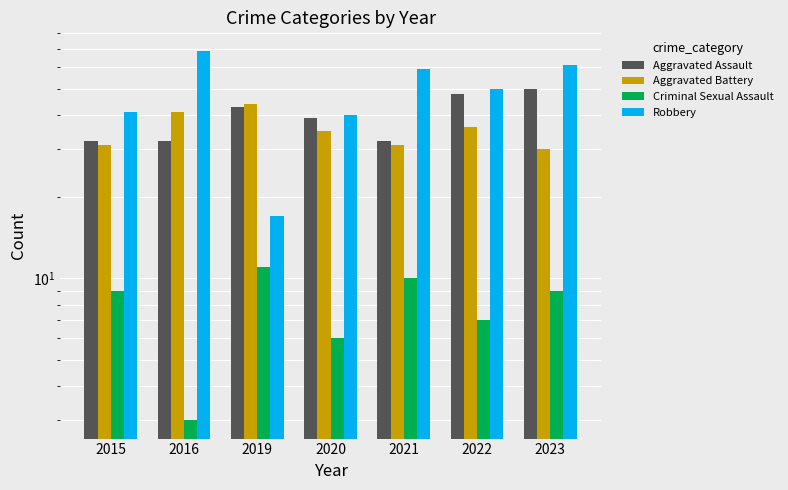

Read the Aggravated Assault value at 2023.

50